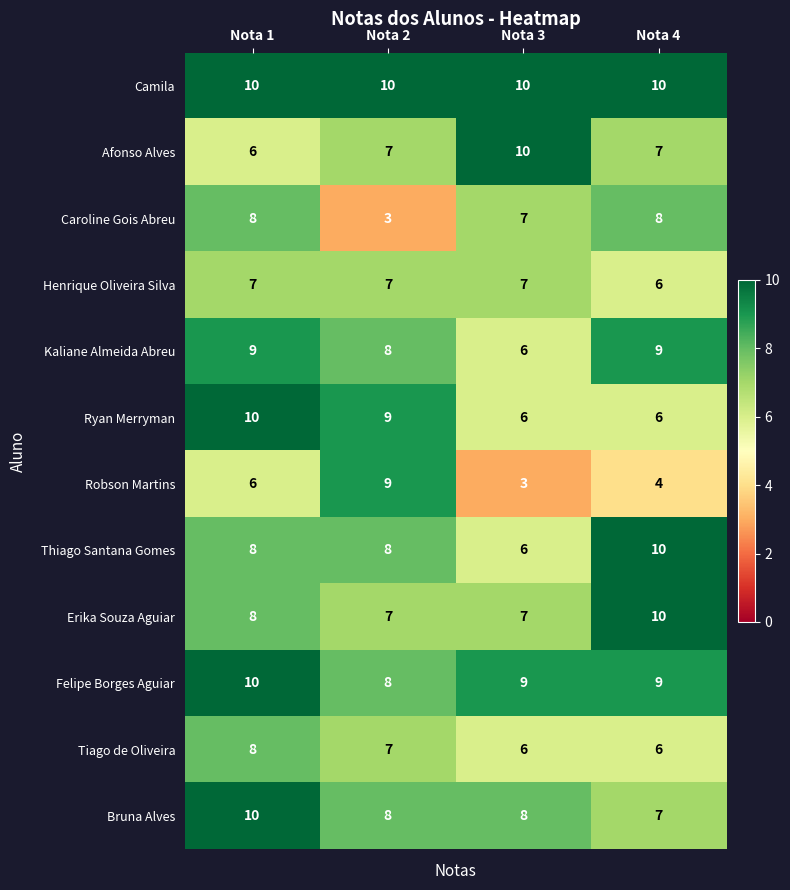

What is the spread (max minus min) of values at Nota 2?

7